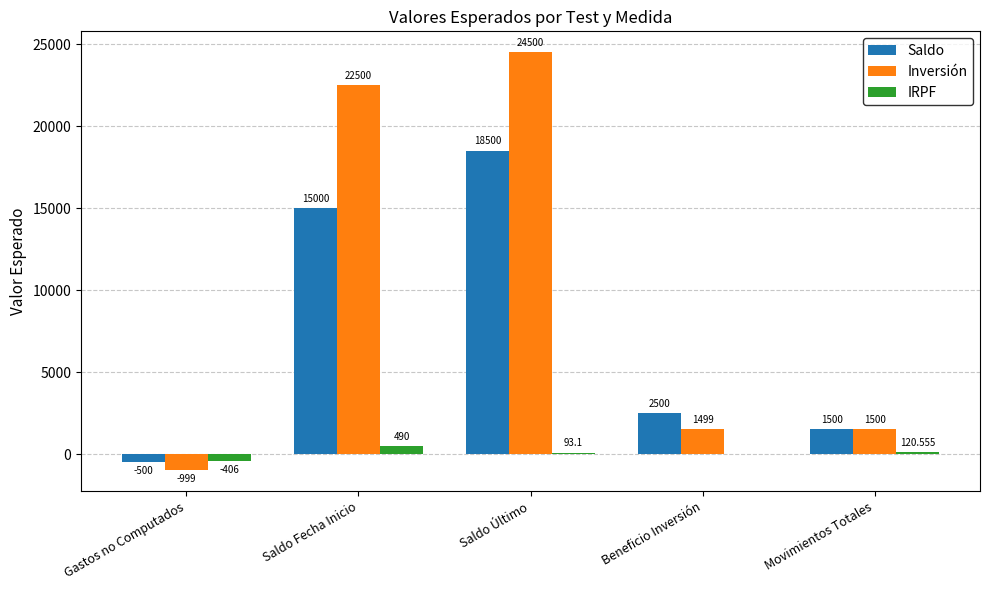

The value of Saldo at Saldo Fecha Inicio is 4782.1. True or false?

False